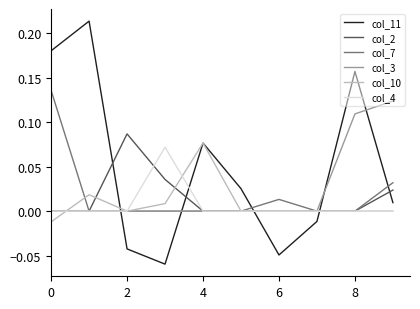

Which series has the largest total across all categories?

col_11